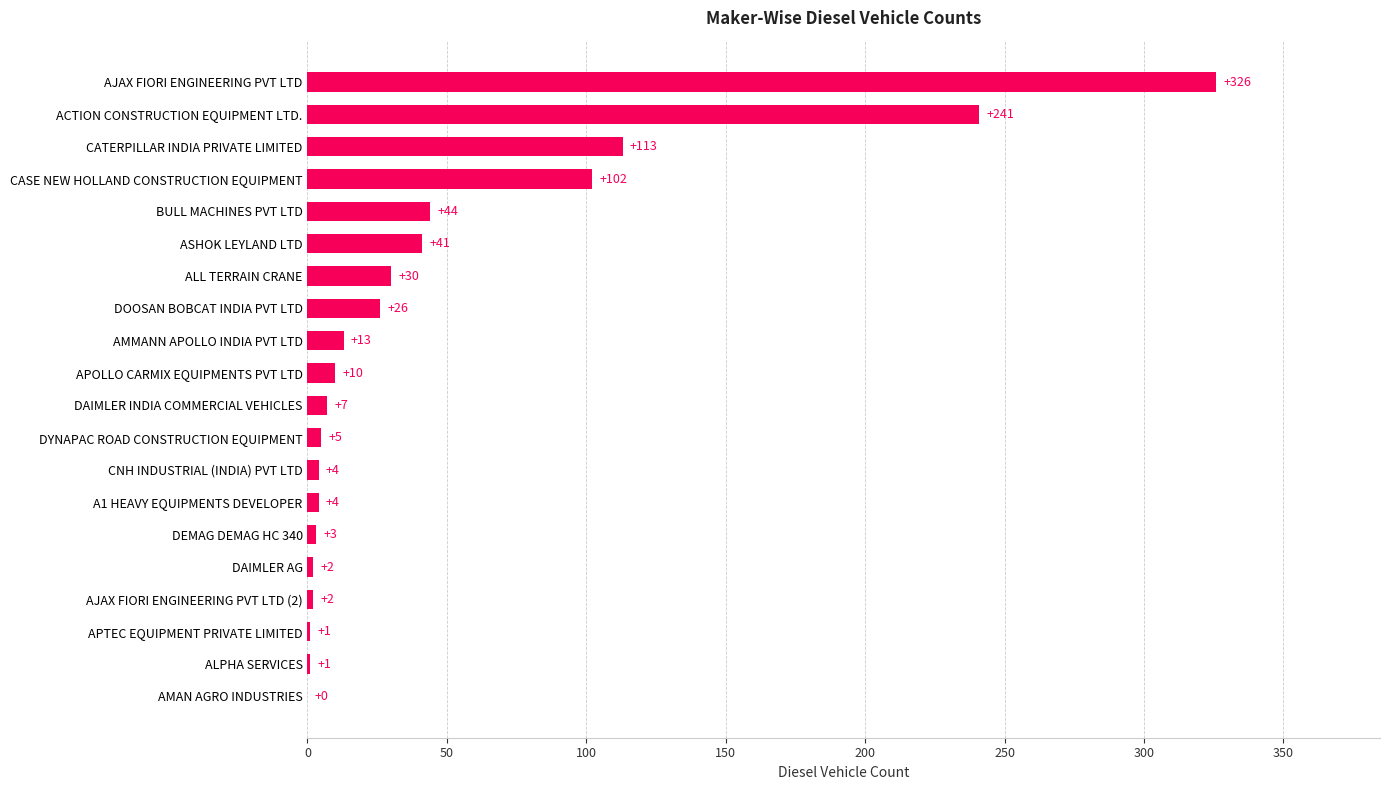

Is it true that the value at AMMANN APOLLO INDIA PVT LTD is 13?

True